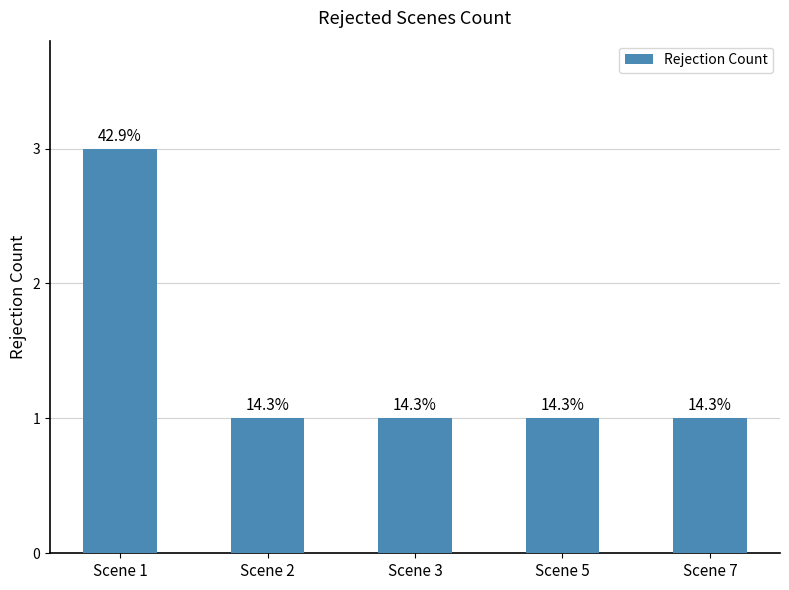

What is the change in value from Scene 1 to Scene 2?

-2